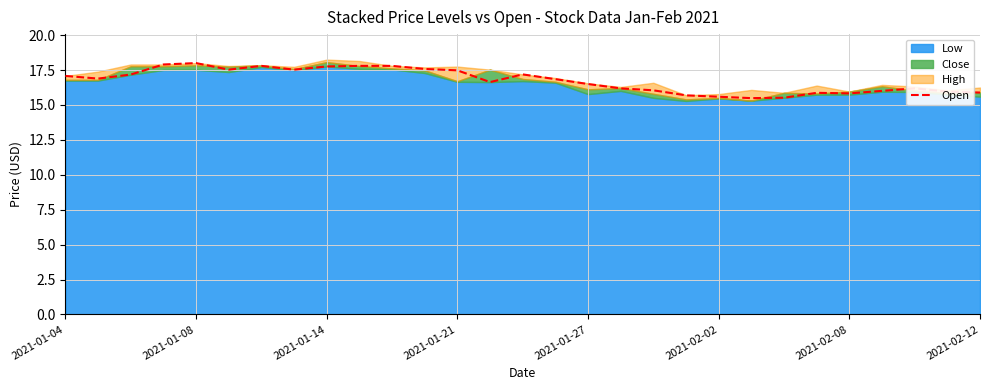

What is the minimum value shown in the chart?

15.5